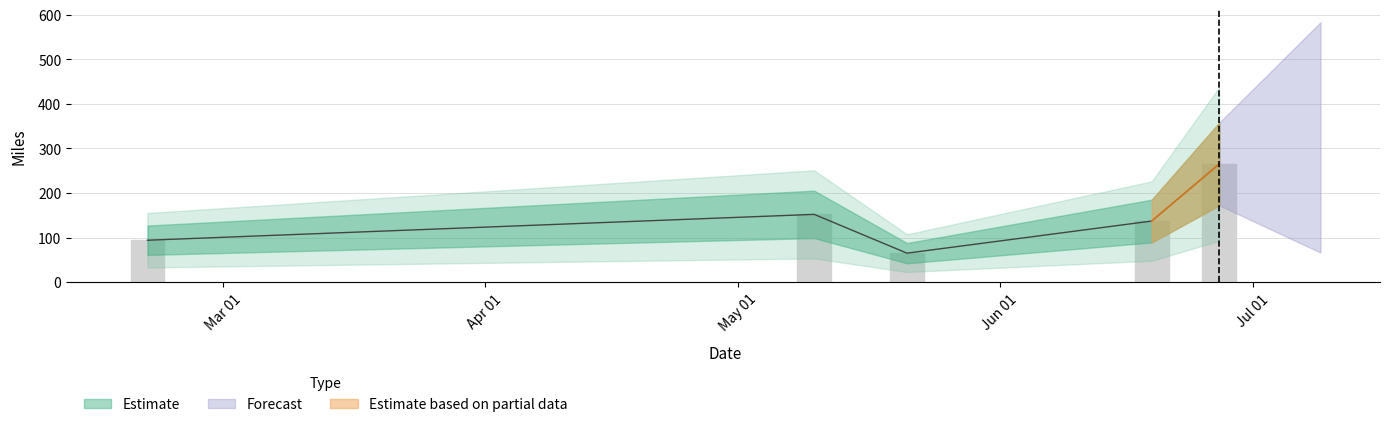

What is the label of the 3rd bar from the right?

2019-05-21